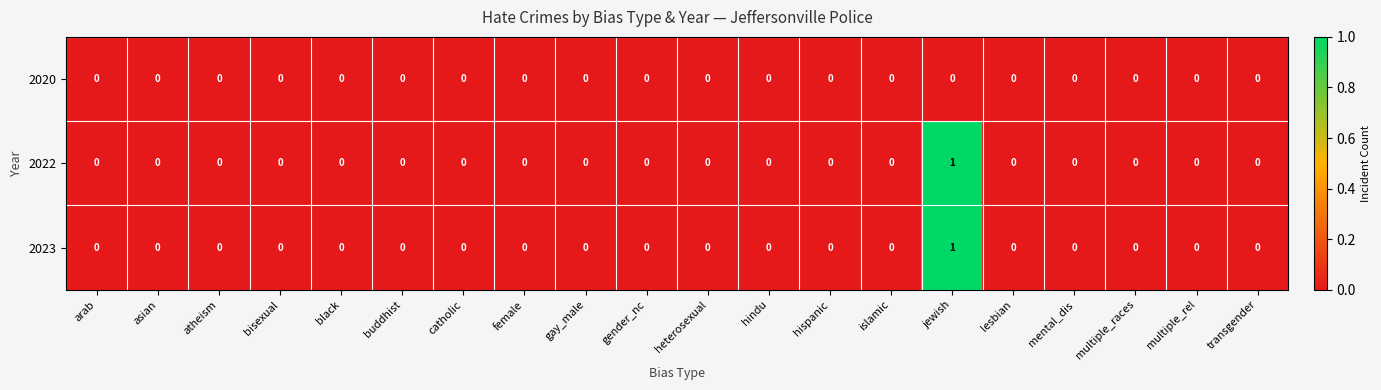

The 2023 series shows 0 at buddhist. True or false?

True